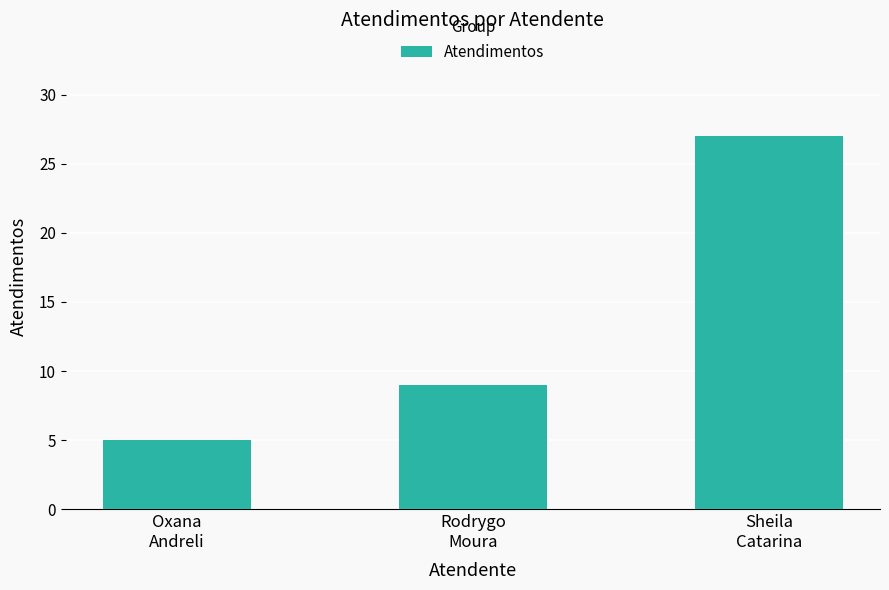

Which label corresponds to the largest value in the chart?

Sheila
Catarina